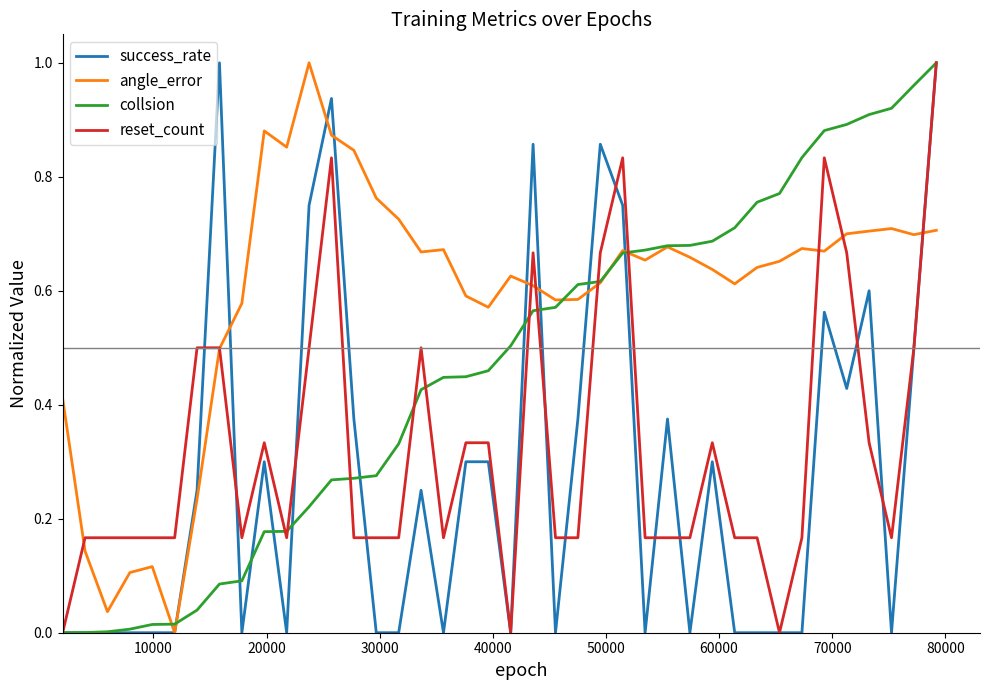

What is the sum of all reset_count values?

13.0